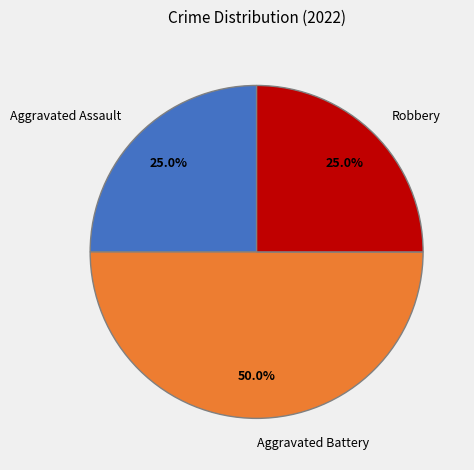

What is the ratio of the value at Aggravated Assault to the value at Aggravated Battery?

0.5